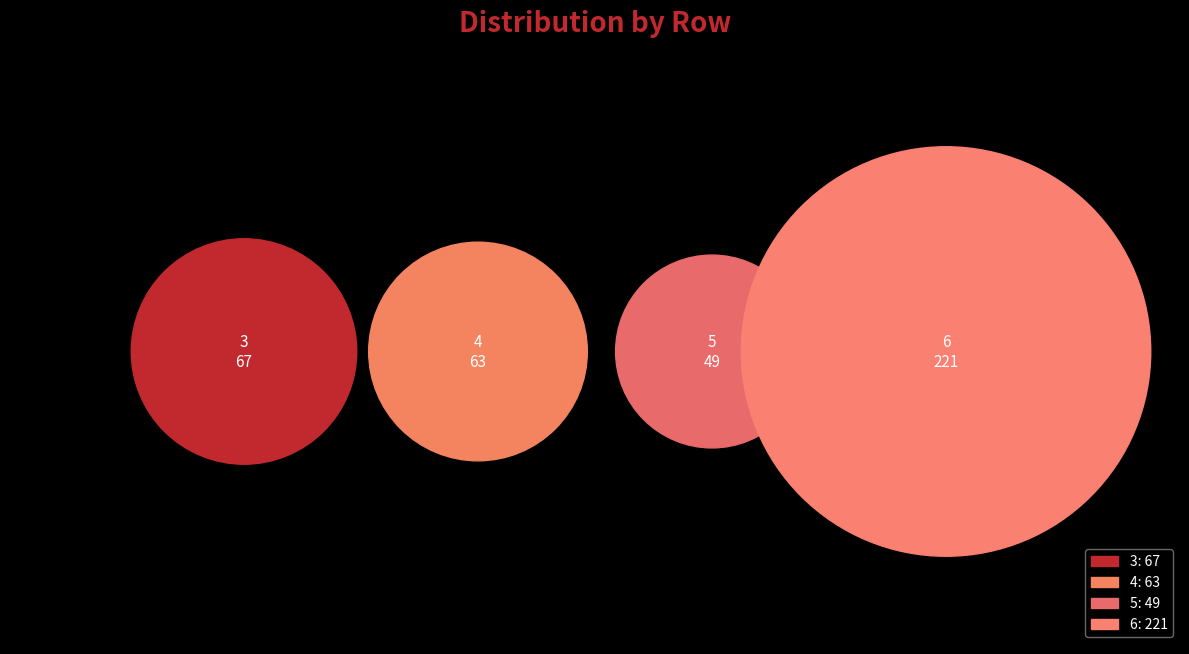

To the nearest percent, what percentage of the pie is 5?

12%